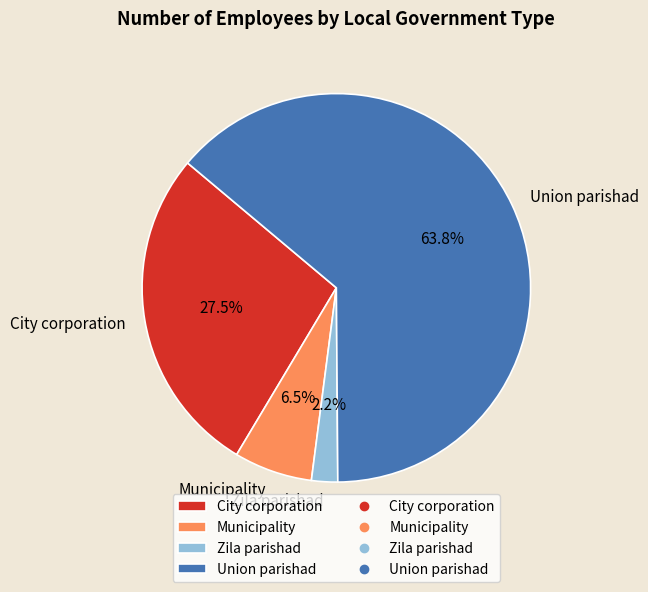

What percentage is NOT represented by Union parishad?

36.2%